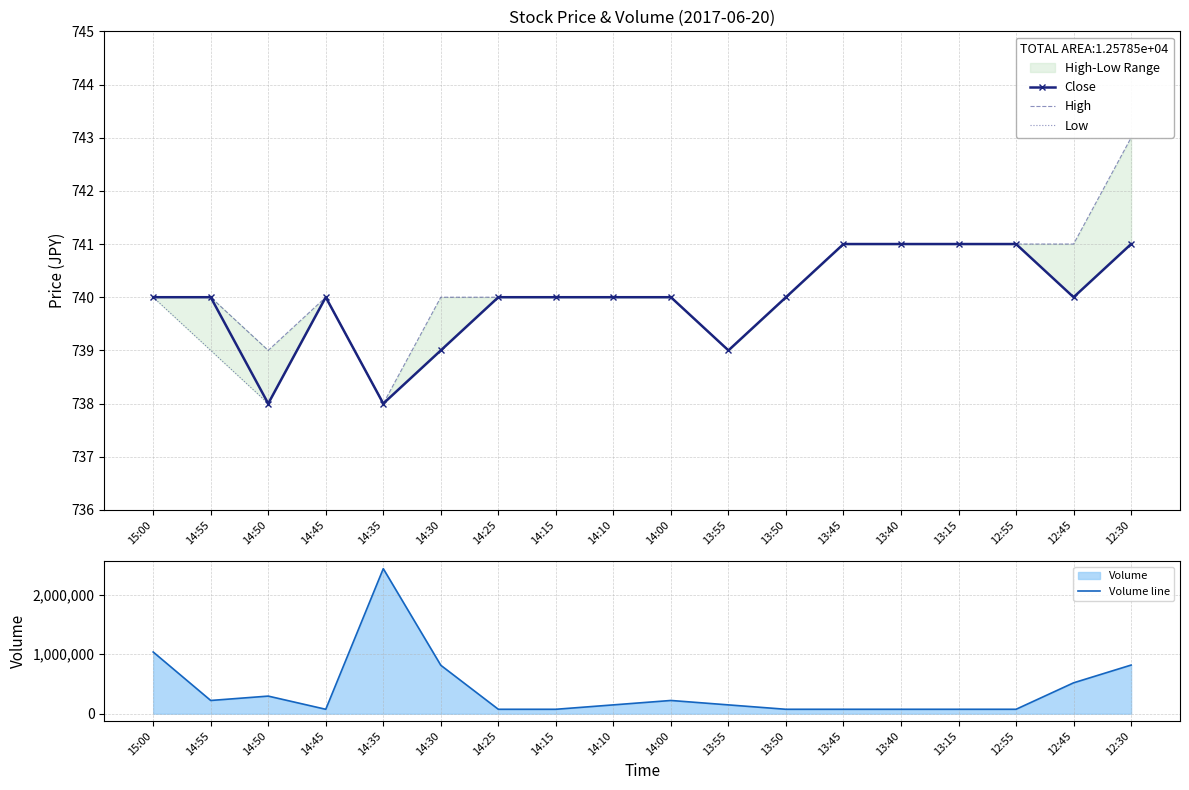

What is the lowest value of the High series?

738